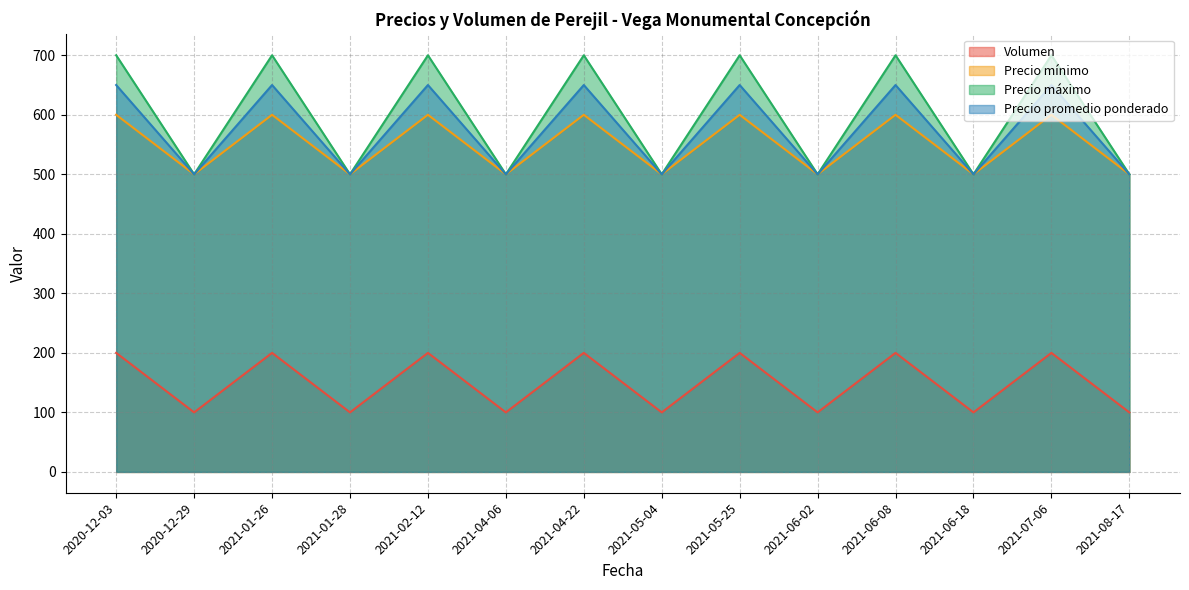

At which category does Precio máximo reach its first local valley?

2020-12-29